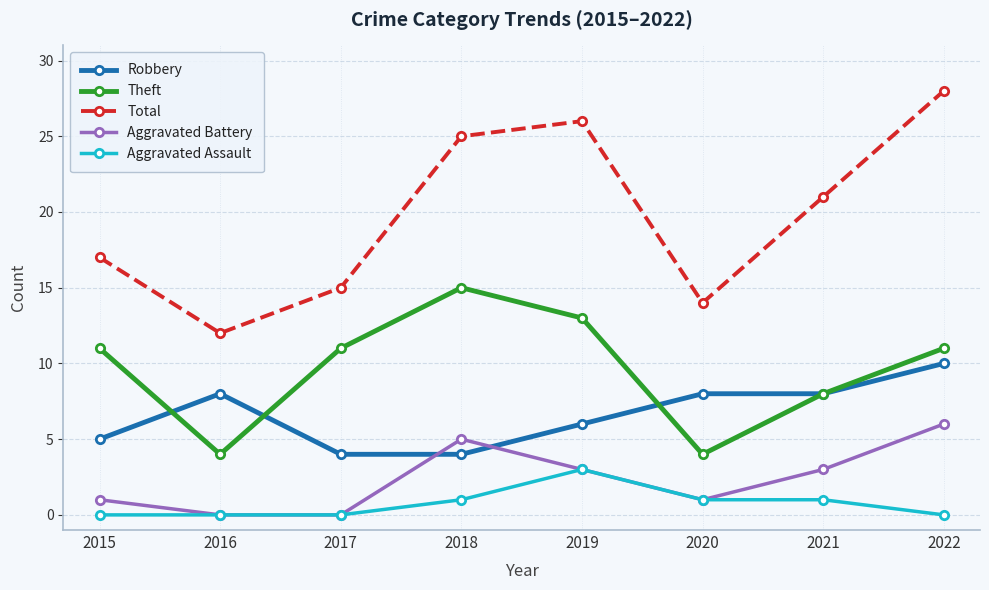

Rank the series by their maximum value, from highest to lowest.

Total, Theft, Robbery, Aggravated Battery, Aggravated Assault